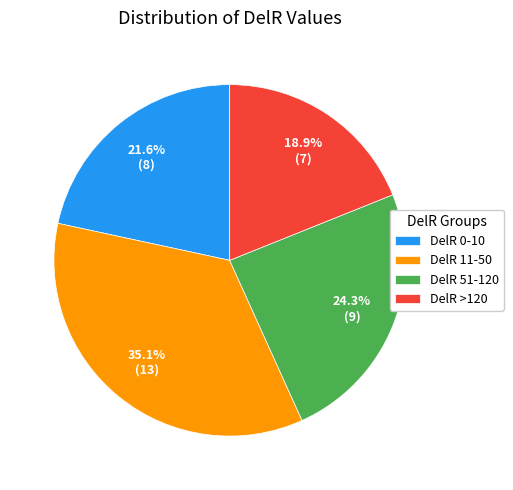

What is the smallest slice in the pie chart?

DelR >120